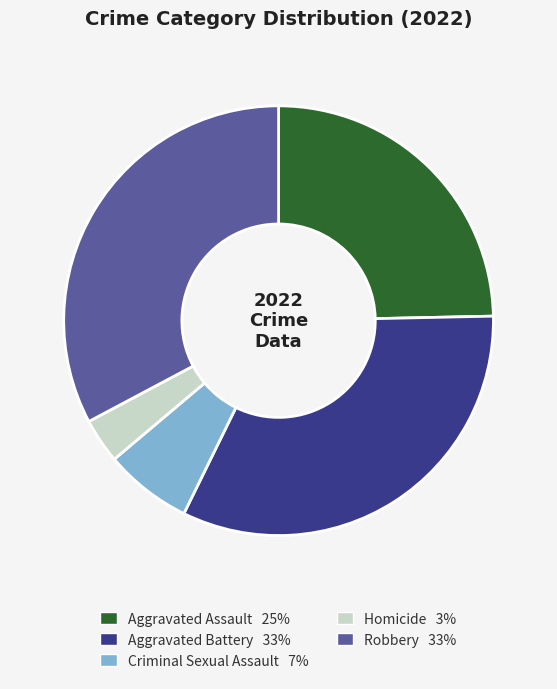

True or false: Robbery accounts for 33% of the total.

True